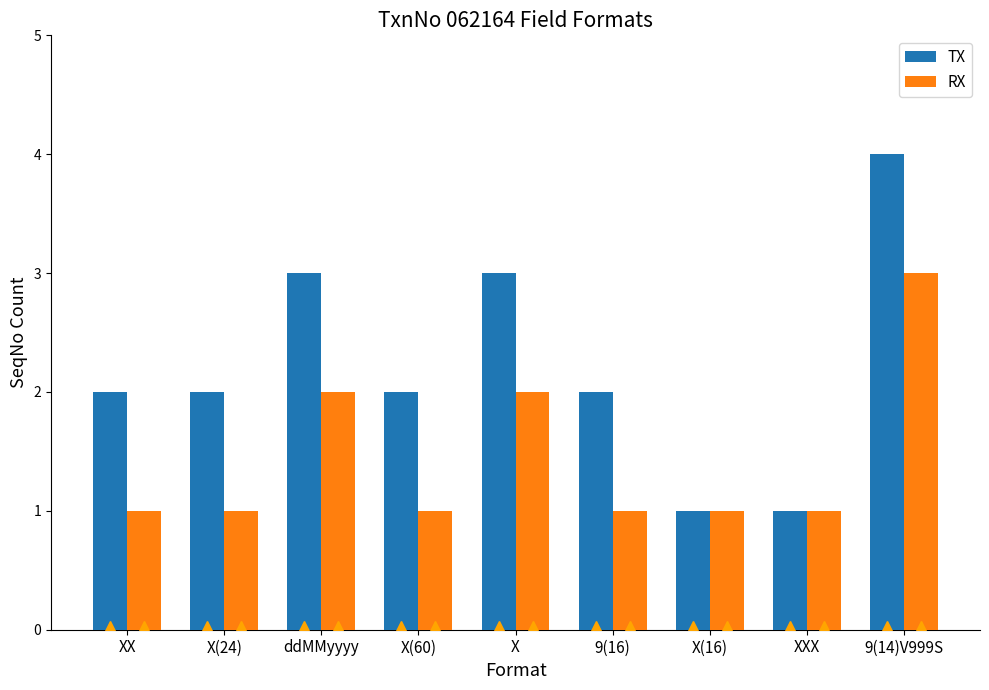

Is the value of TX at 9(14)V999S greater than the value of RX at X(16)?

Yes